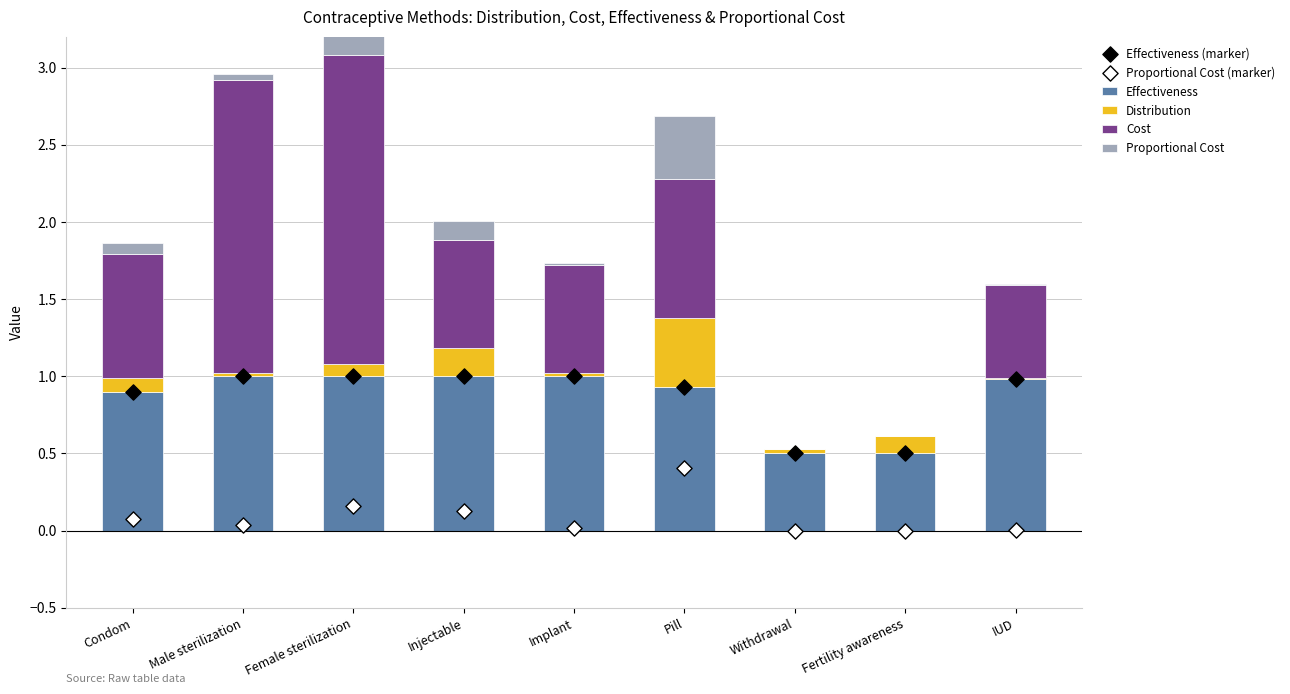

Which series has the largest Y range (max minus min)?

Cost